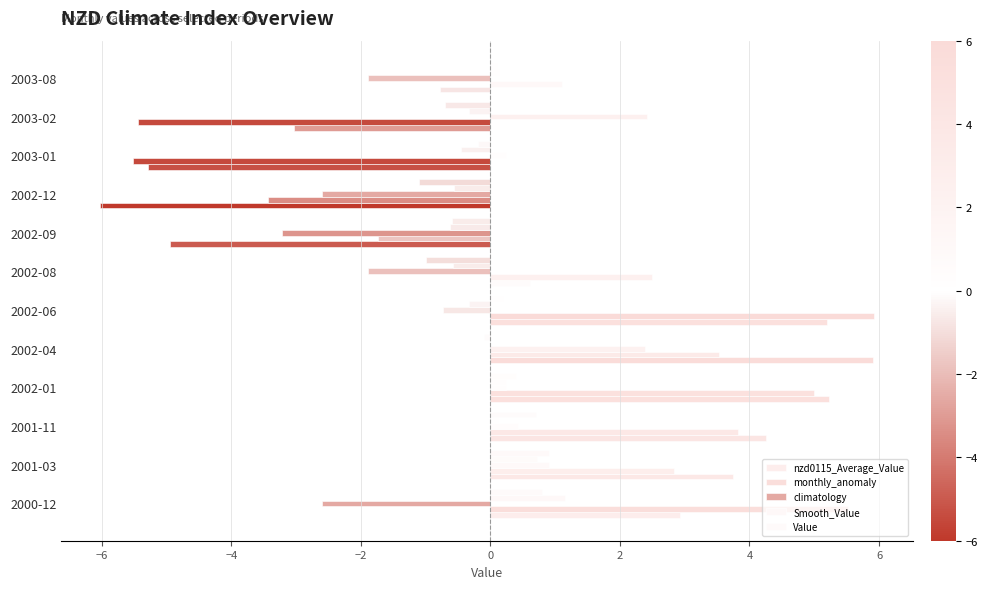

How many values in the climatology series exceed 0?

6